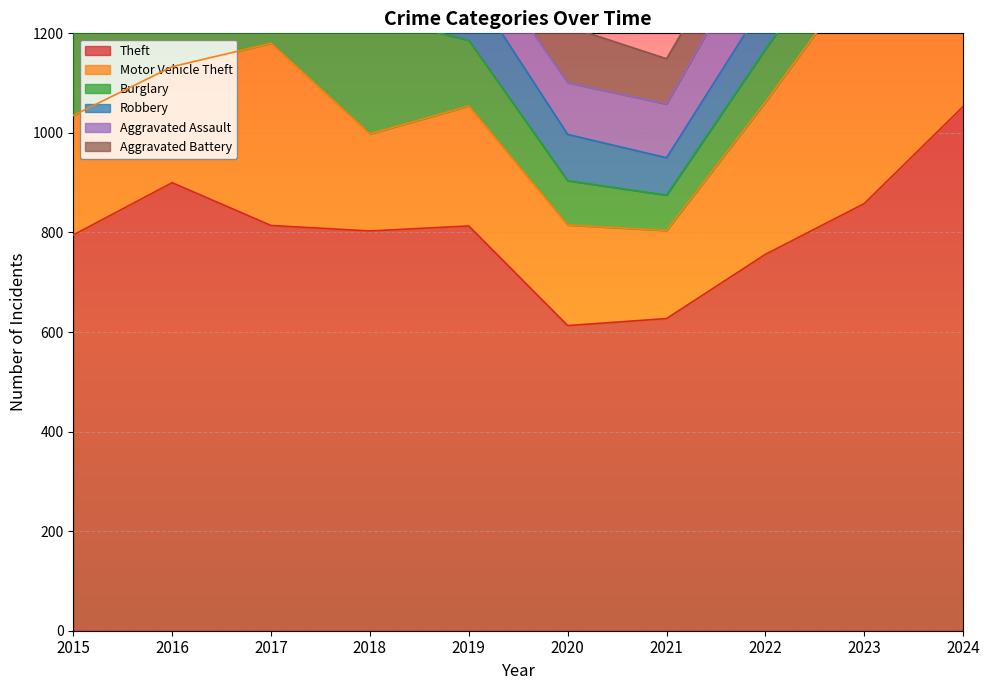

What is the minimum value for Aggravated Assault?

84